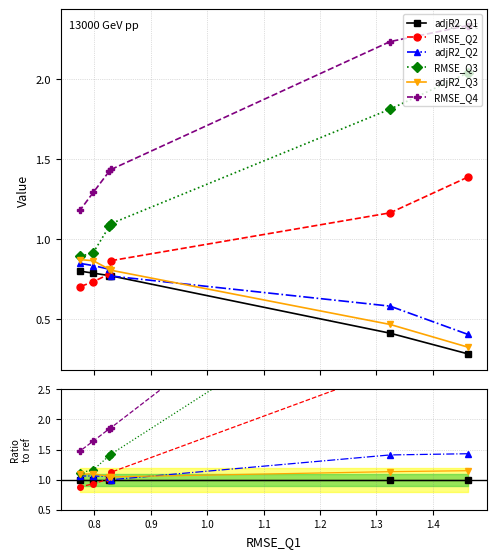

What is the value of the adjR2_Q1 point at the 6th from the left?

1.0